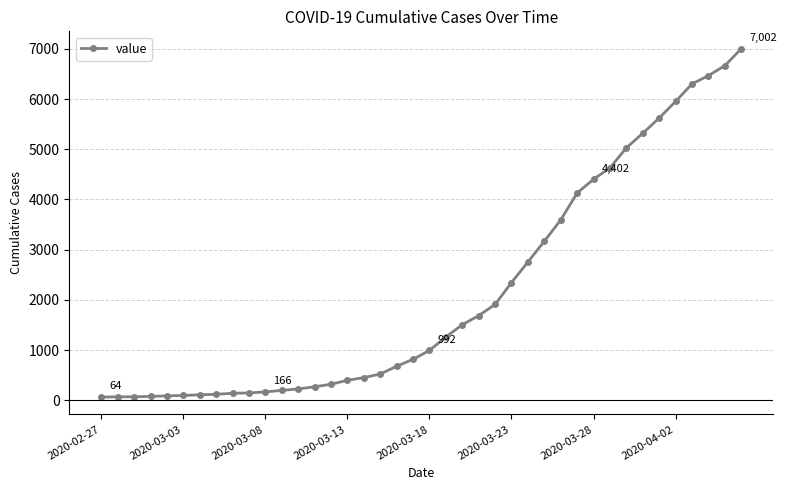

What is the difference between the maximum and minimum values?

6938